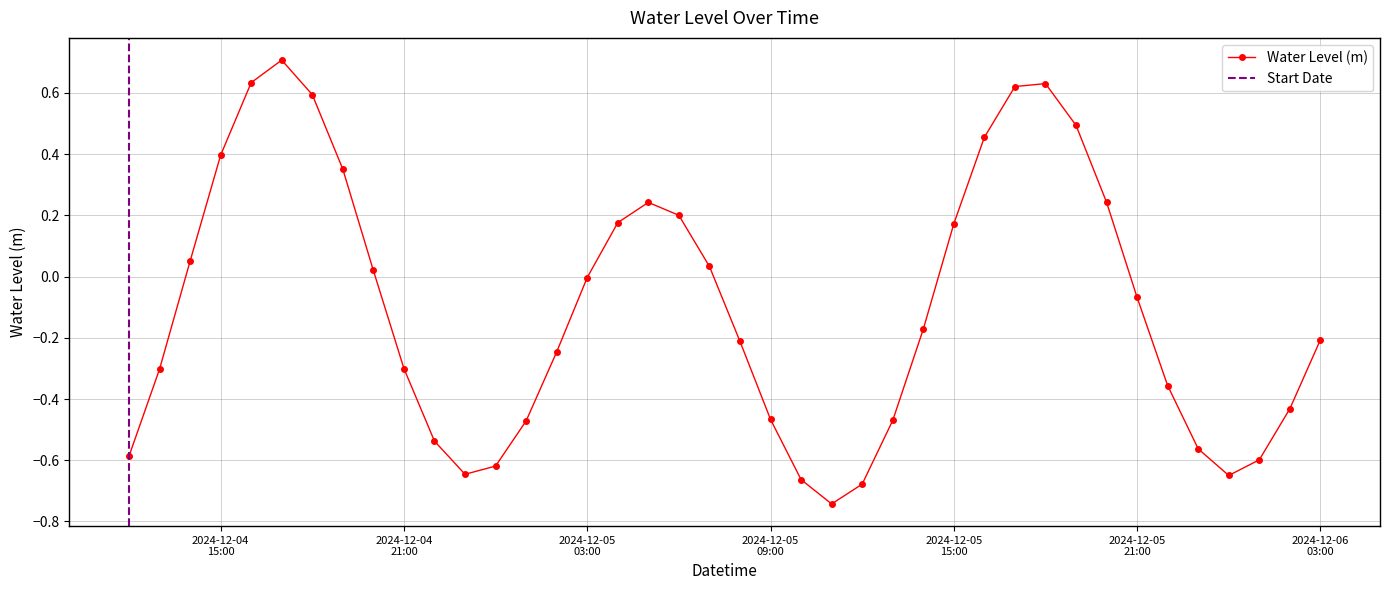

How many lines are shown in the chart?

1